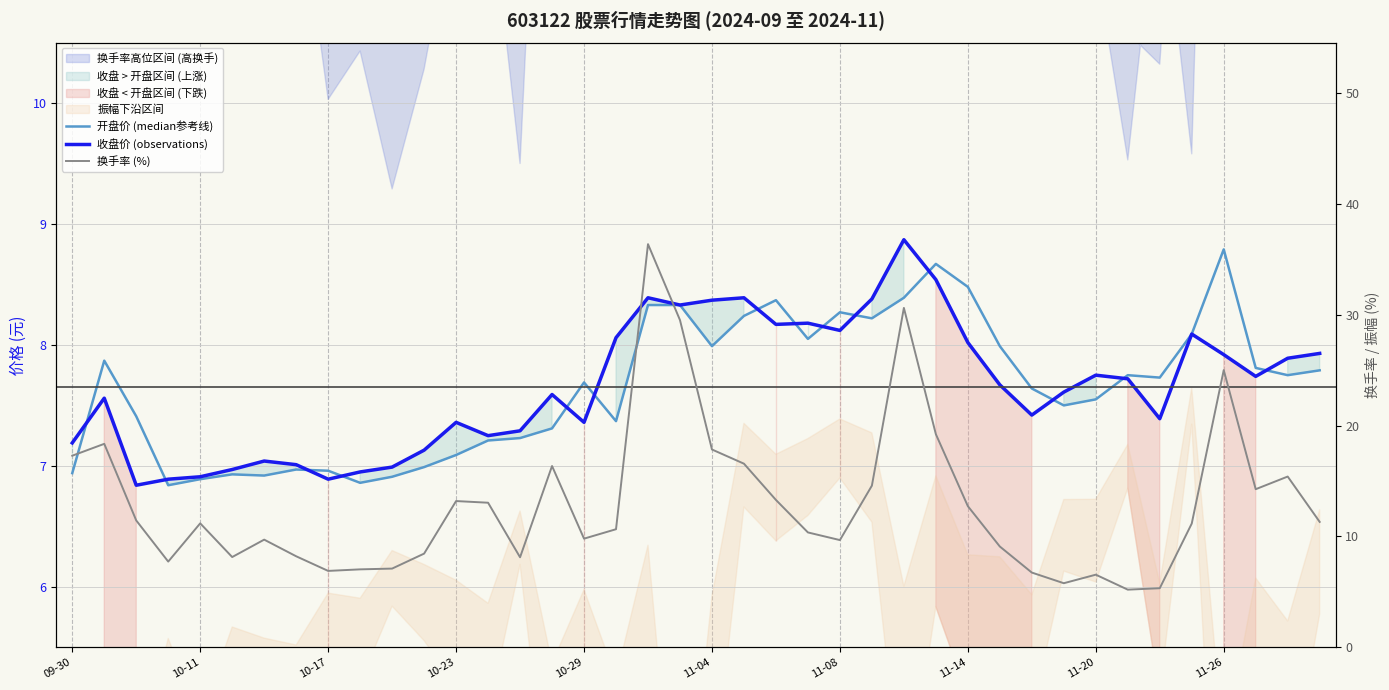

How many interior local peaks does the 开盘价 (median参考线) series have?

9